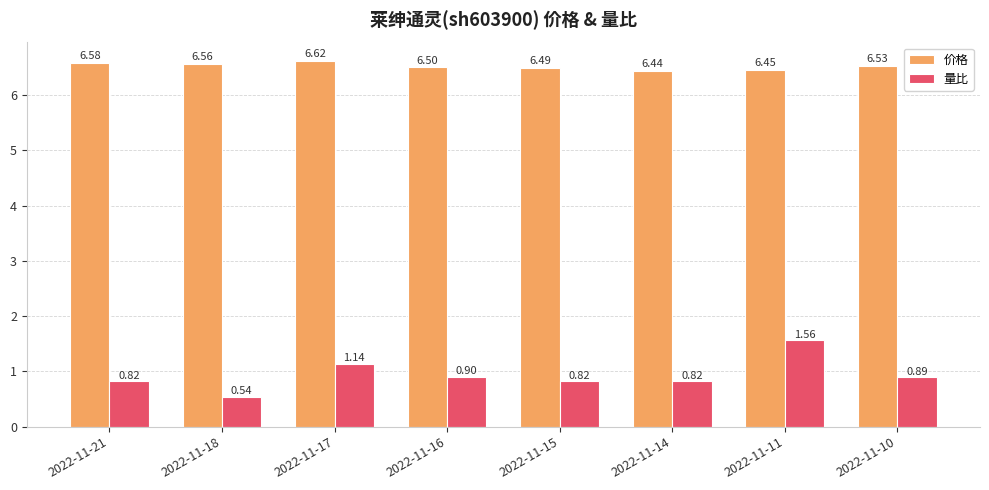

Which series has the largest range (max minus min)?

量比